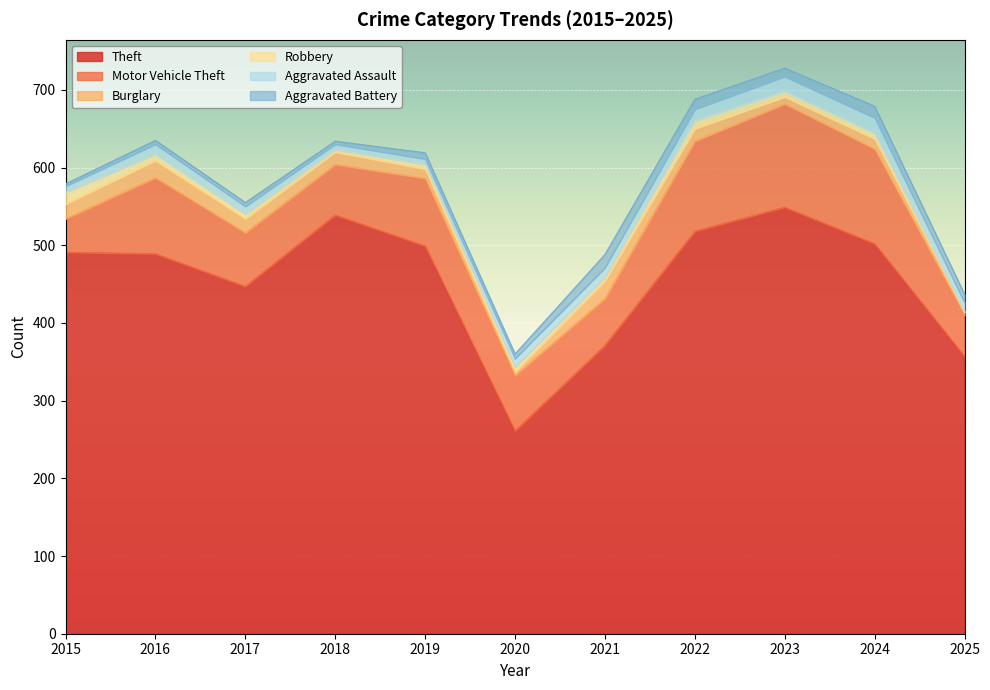

In Motor Vehicle Theft, how many points are higher than both neighbors (excluding endpoints)?

3